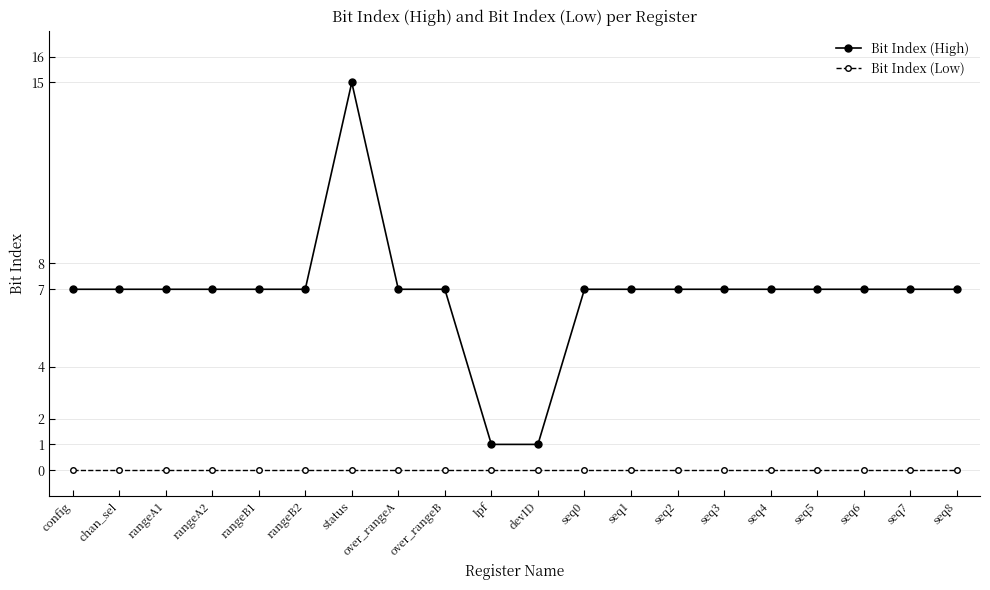

How many series are shown in this chart?

2